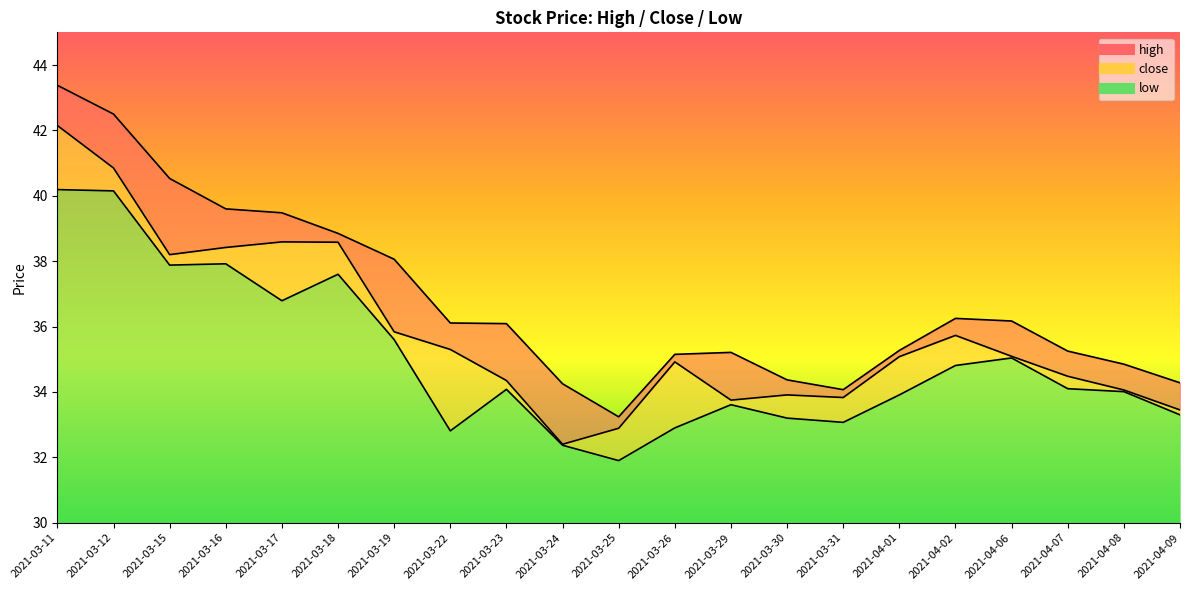

What is the label of the 7th point from the left?

2021-03-19